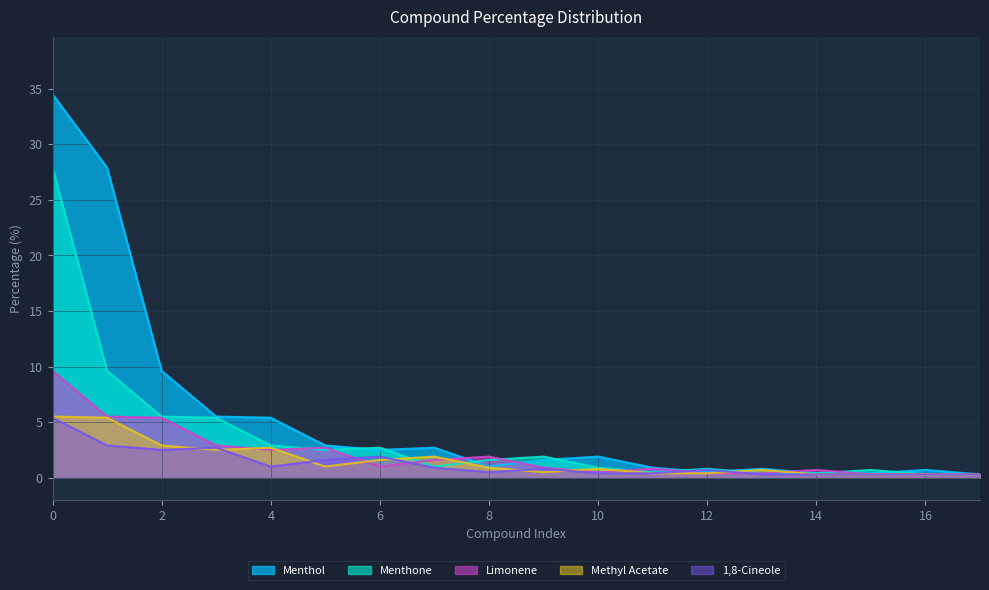

What are all the series names shown in the legend?

Menthol, Menthone, Limonene, Methyl Acetate, 1,8-Cineole